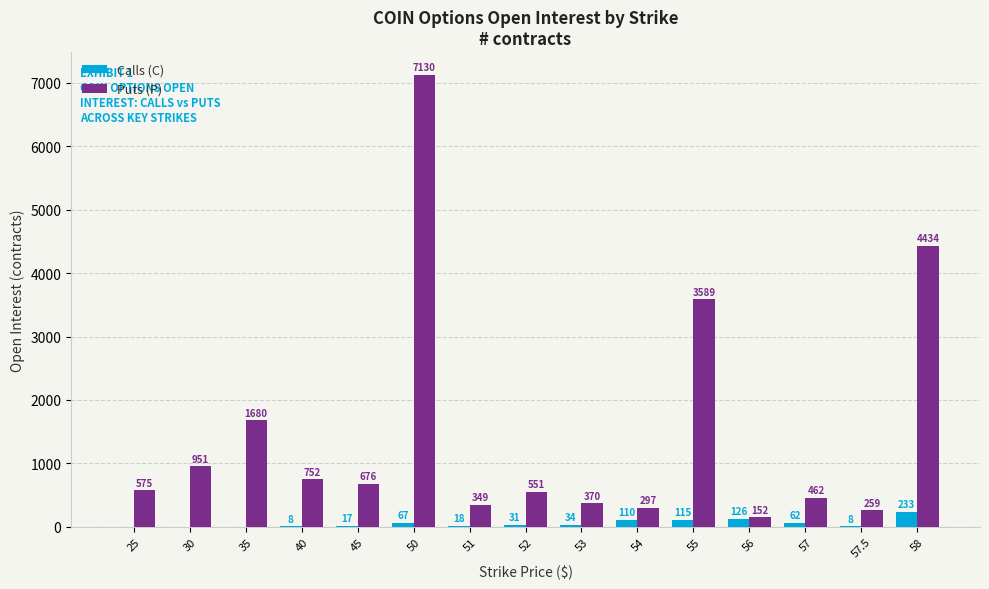

The value of Calls (C) at 35 is 0. True or false?

True